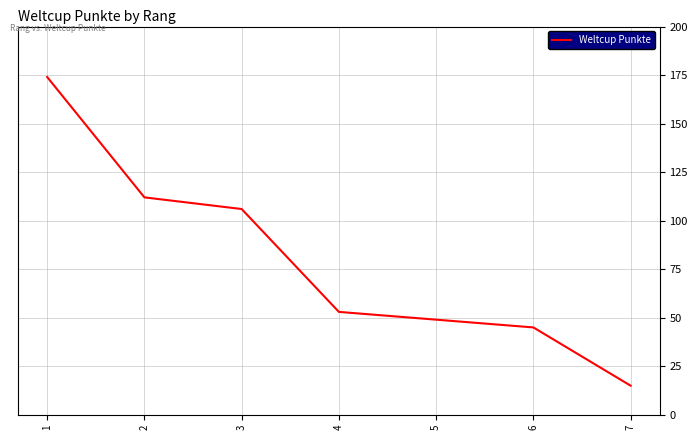

True or false: there are more than 0 points higher than both neighbors.

False